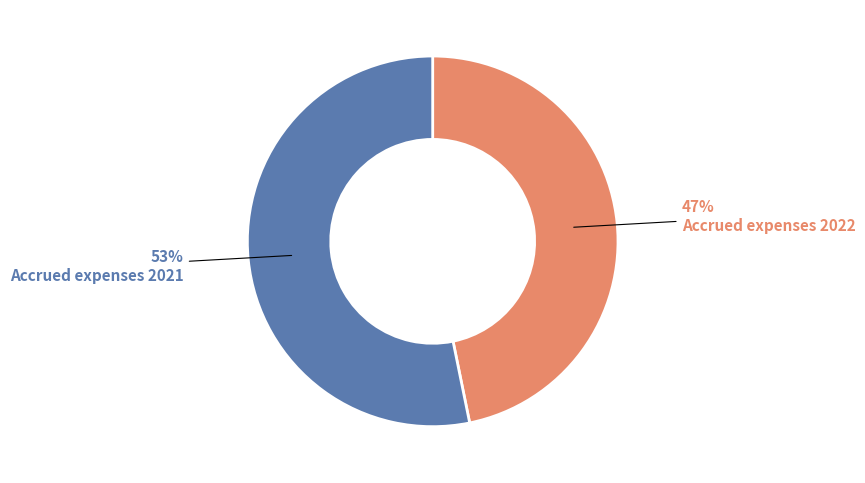

Count the number of slices in the pie.

2